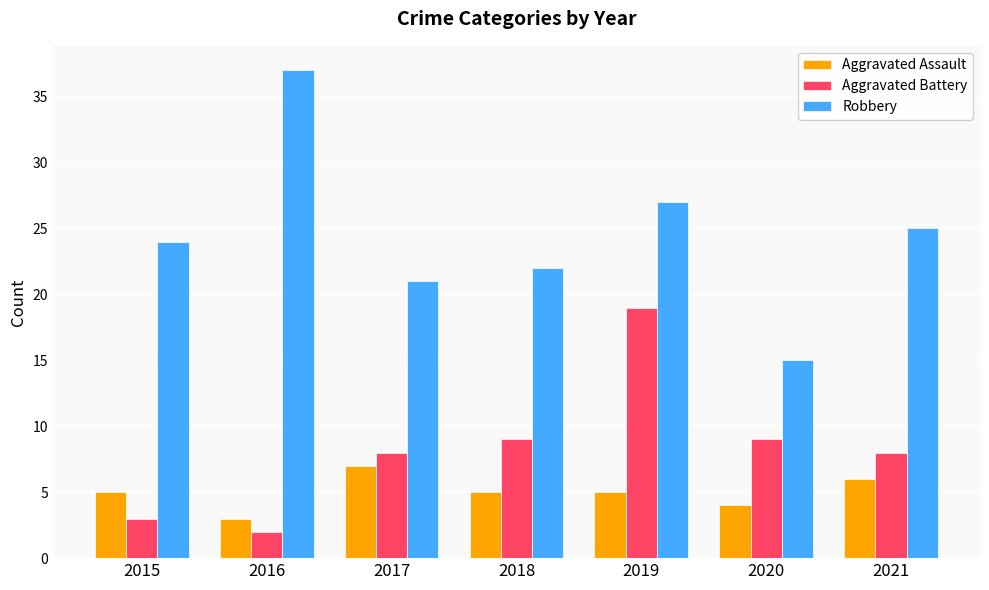

What value does the Aggravated Assault series have at 2019?

5